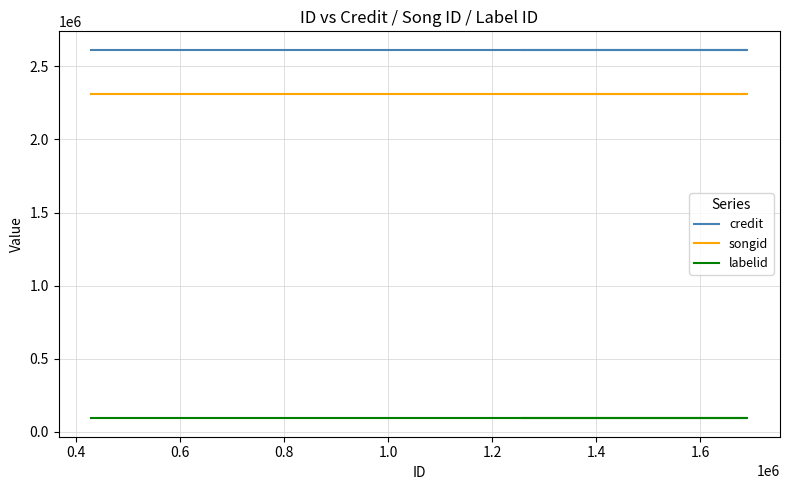

How many lines are shown in the chart?

3